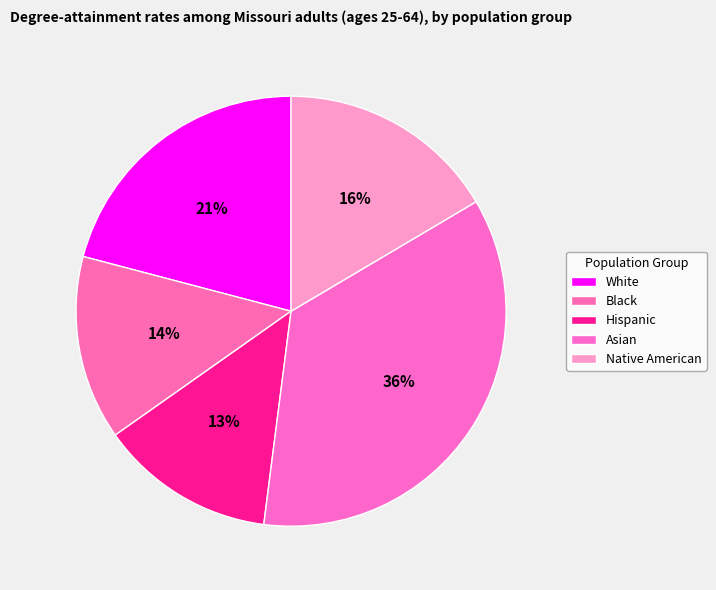

To the nearest percent, what is the average slice percentage?

20%